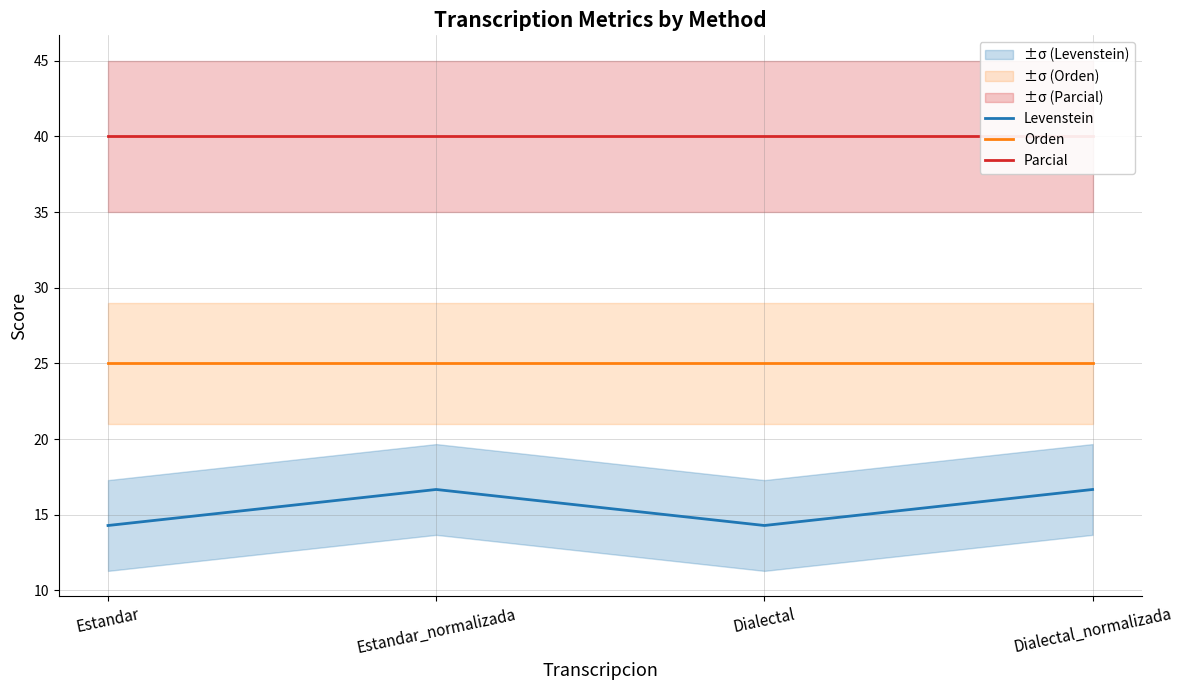

Reading left to right, transcribe all the data shown in this chart.

Levenstein: 14.3	16.7	14.3	16.7
Orden: 25.0	25.0	25.0	25.0
Parcial: 40.0	40.0	40.0	40.0